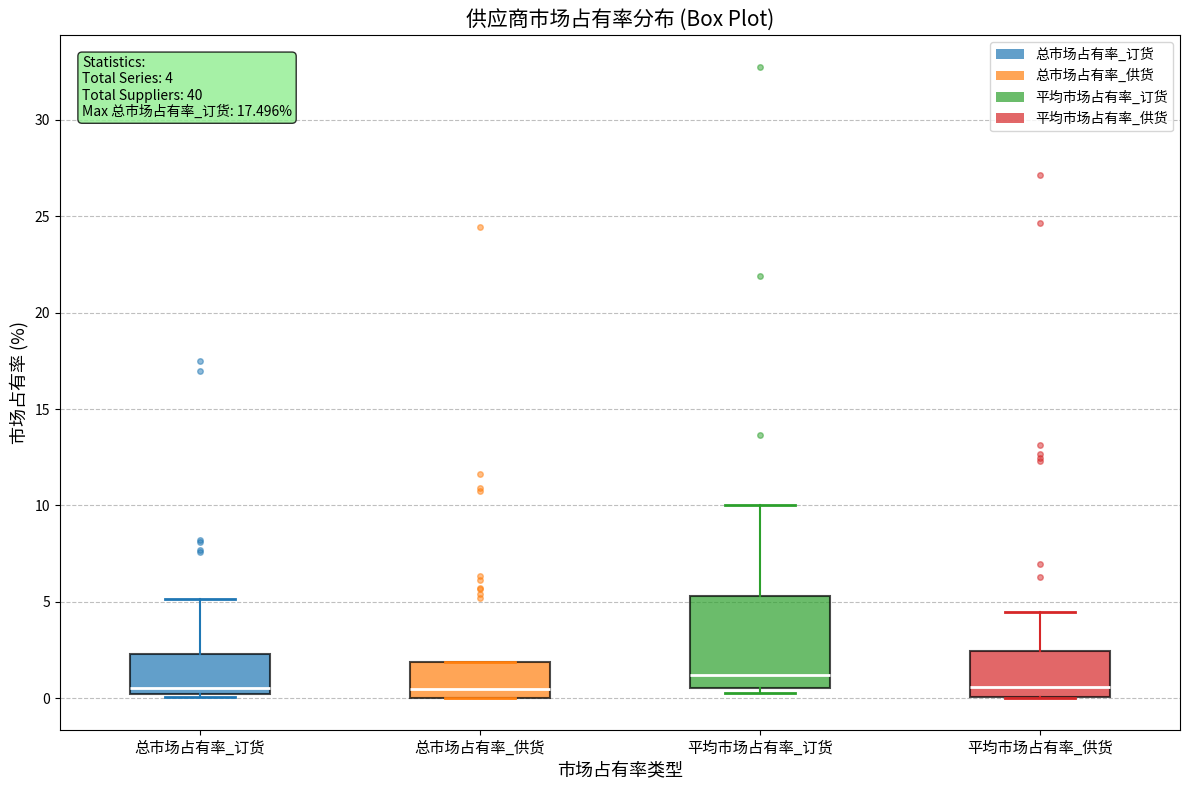

Which box is the tallest, from its lower edge to its upper edge?

平均市场占有率_订货